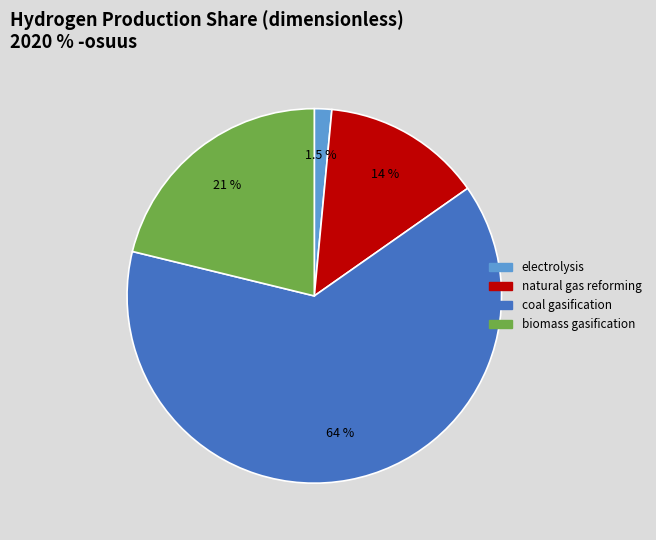

Rank the categories by value from lowest to highest.

electrolysis, natural gas reforming, biomass gasification, coal gasification